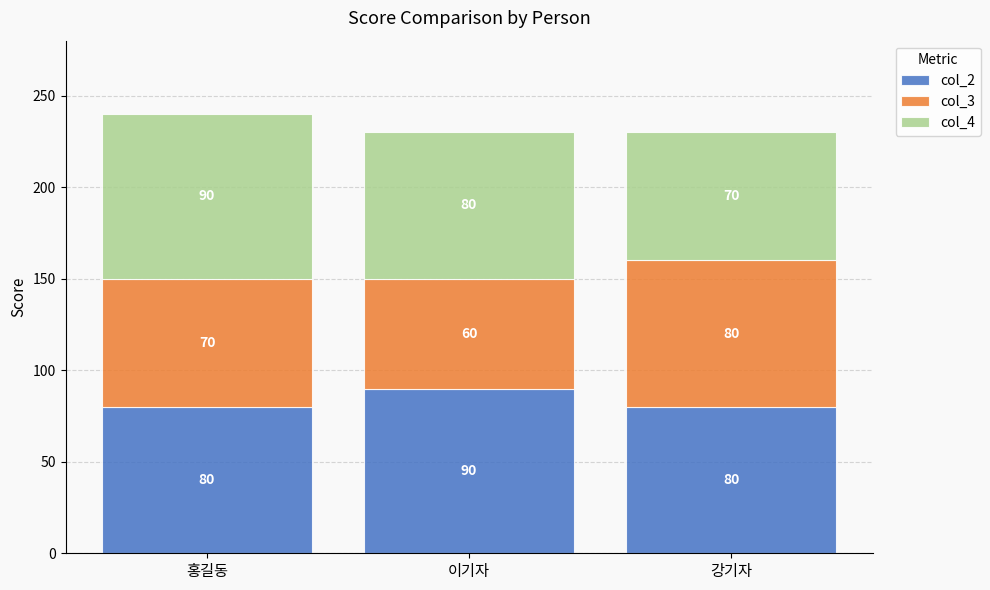

At which category is the sum across all series the highest?

홍길동